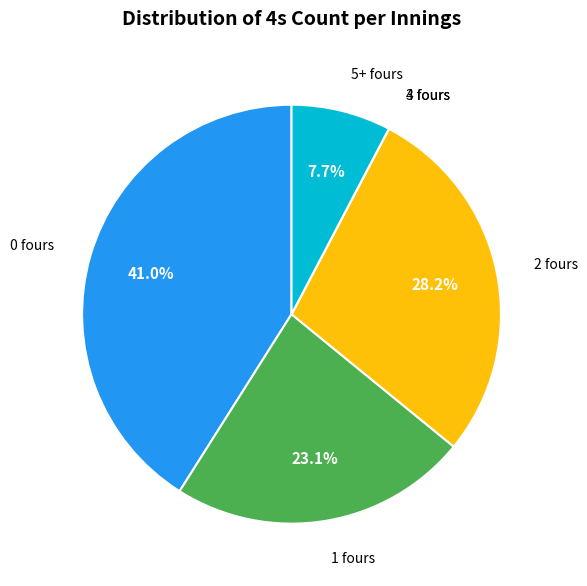

Do 0 fours and 1 fours together represent more than half of the pie?

Yes